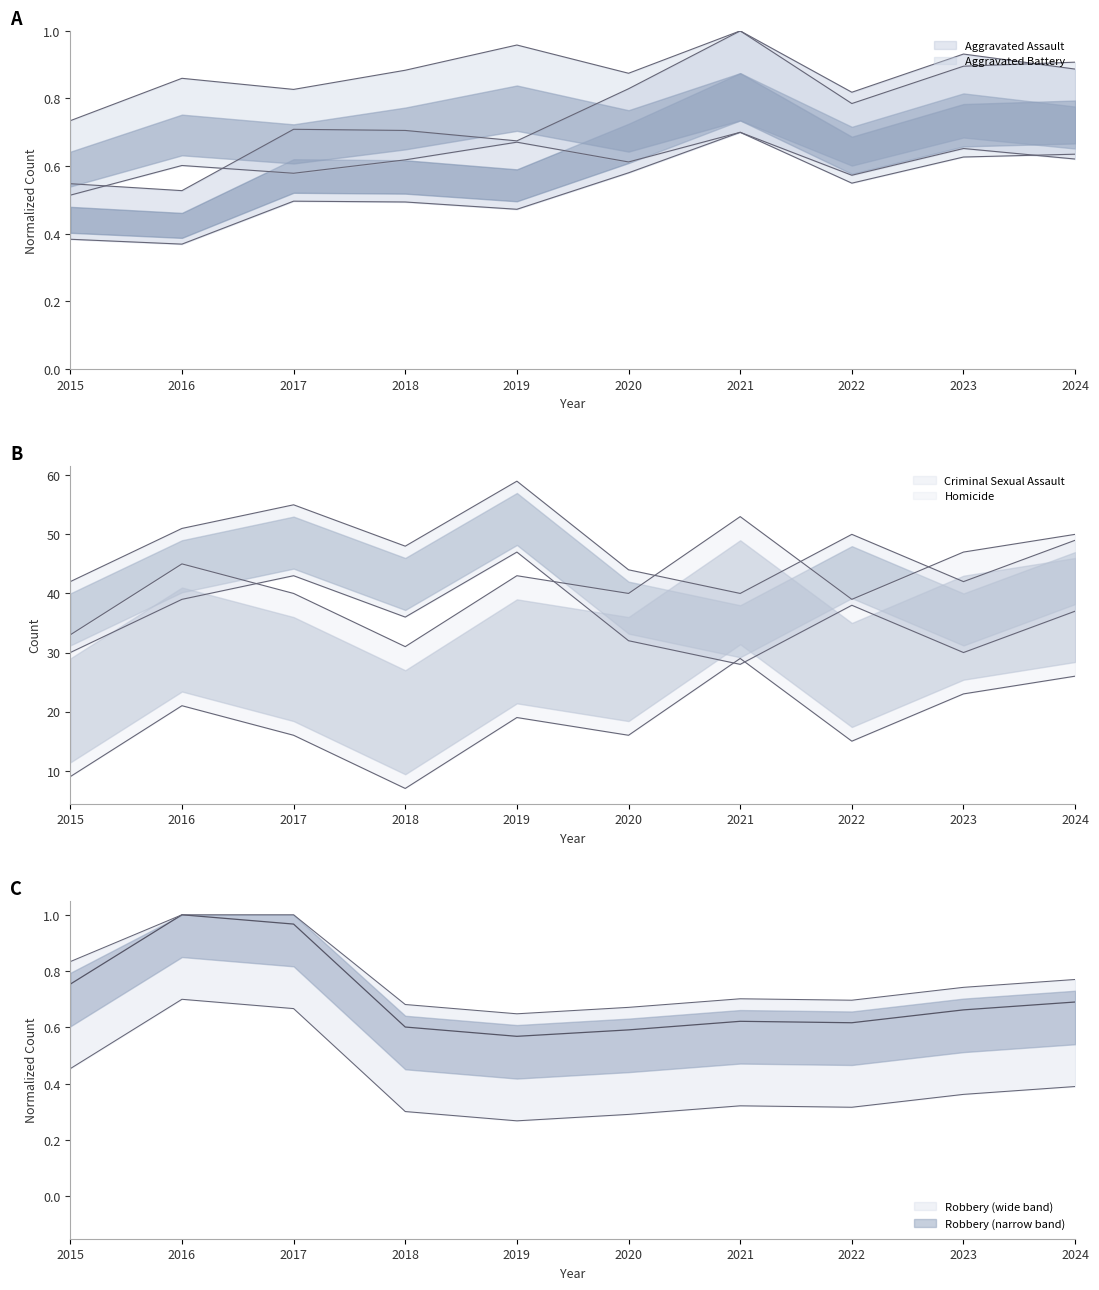

Is the value of Aggravated Battery at 2022 greater than the value of Homicide at 2015?

No